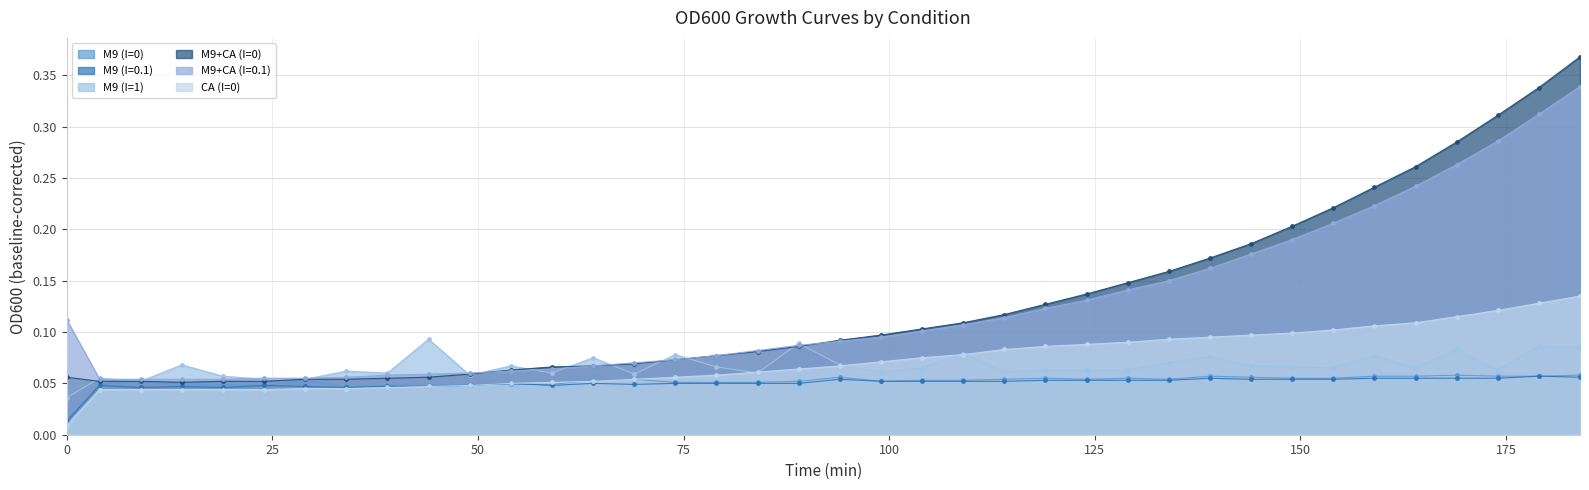

What is the sum of all M9 (I=0.1) values?

1.9